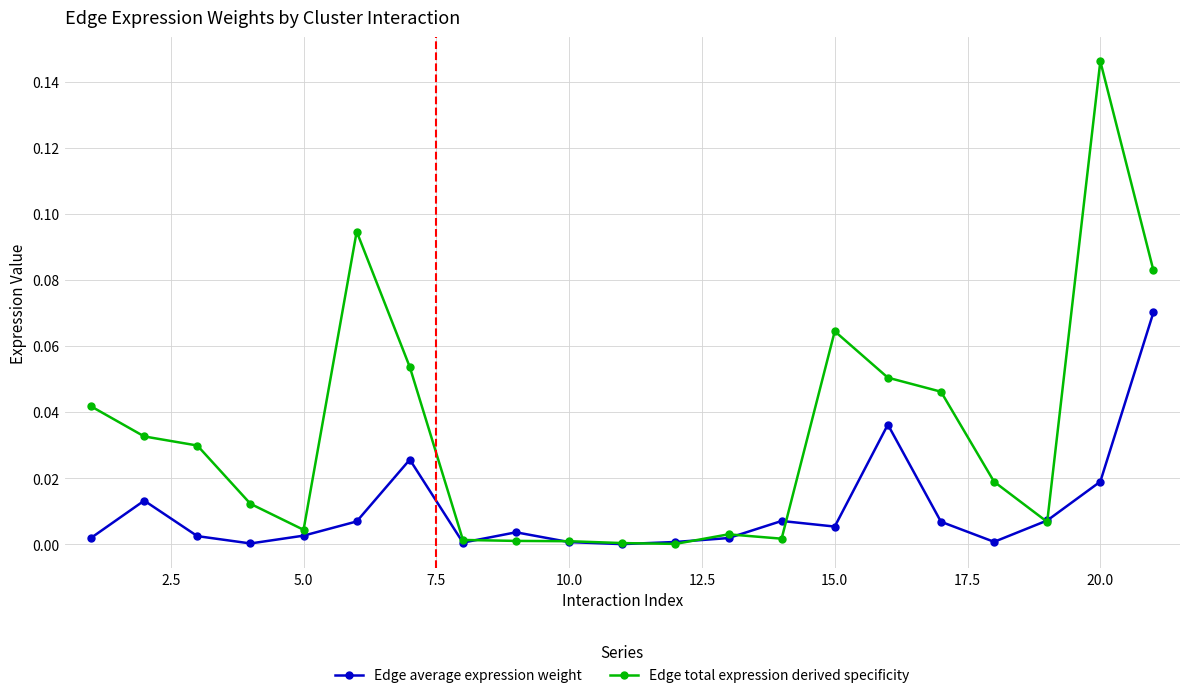

List the series in order of their overall mean, lowest first.

Edge average expression weight, Edge total expression derived specificity